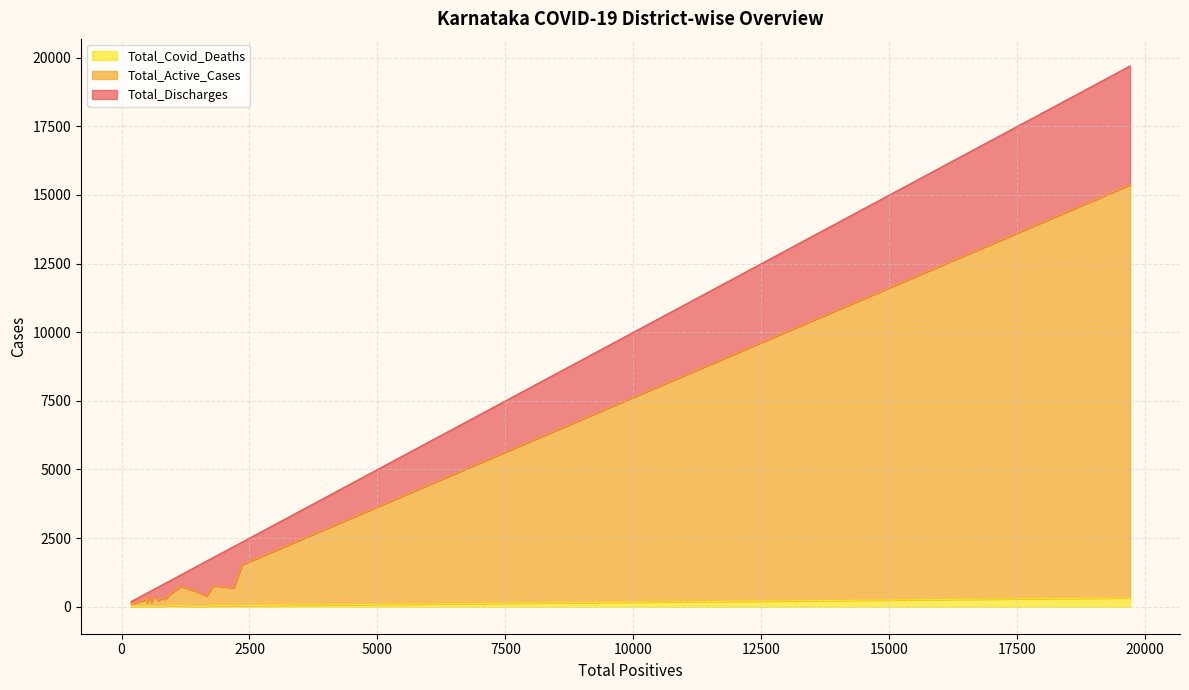

Does the chart have visible grid lines?

Yes